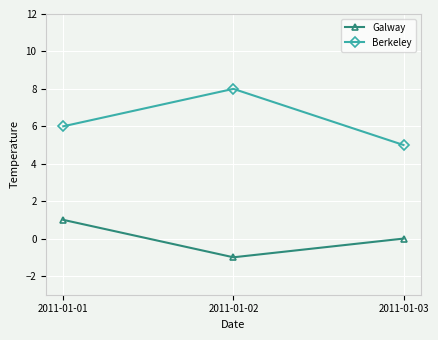

Between 2011-01-02 and 2011-01-03, which series saw the biggest shift?

Berkeley